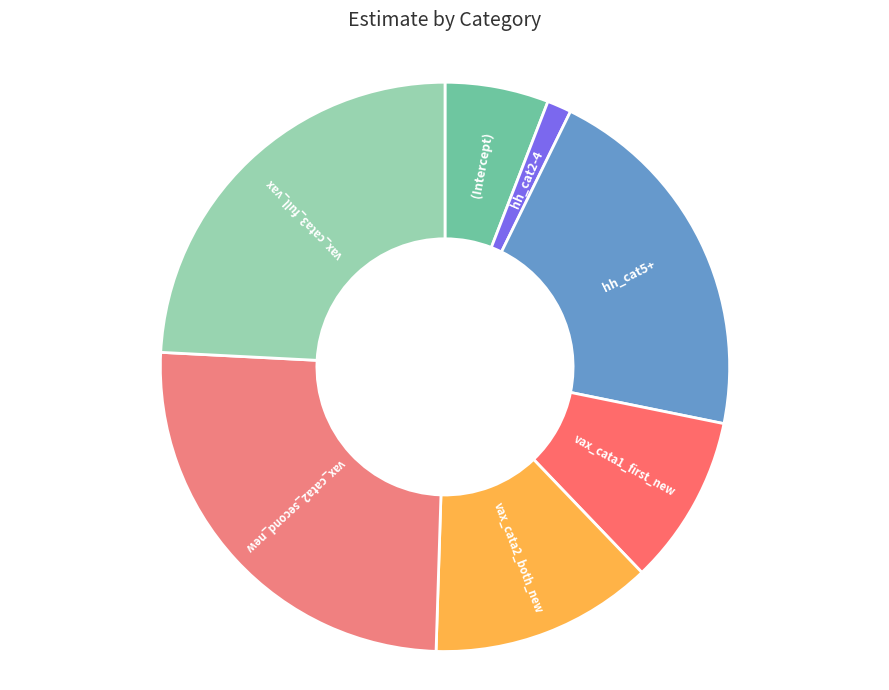

Which slice is the smallest?

hh_cat2-4